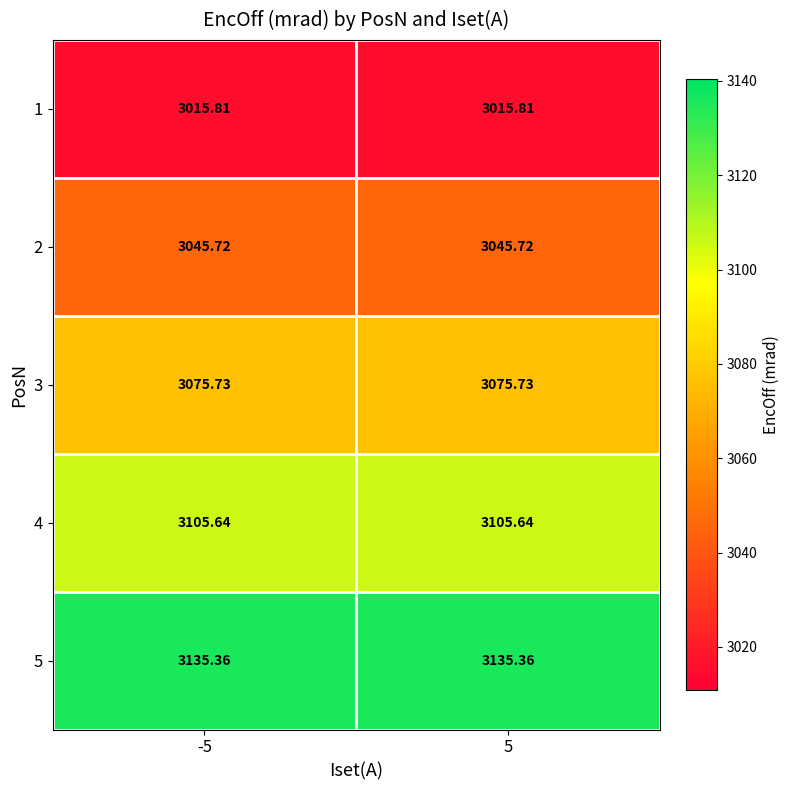

Is the value of 4 at 5 greater than the value of 5 at -5?

No